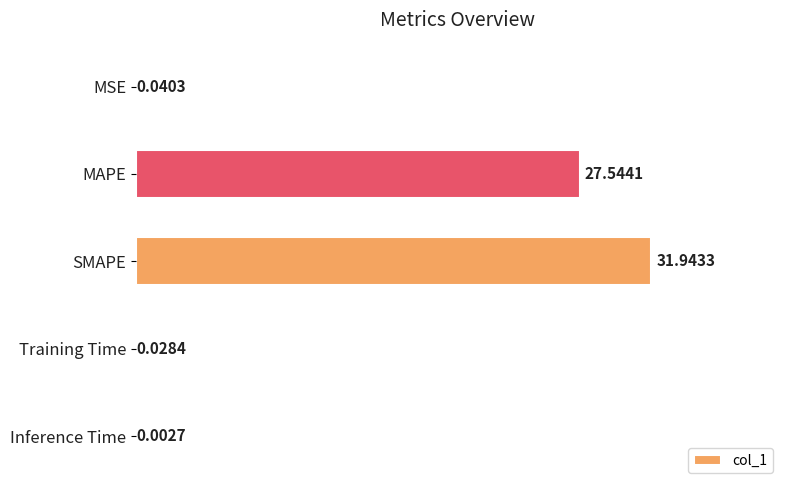

What is the sum of the values at MAPE and SMAPE?

59.5